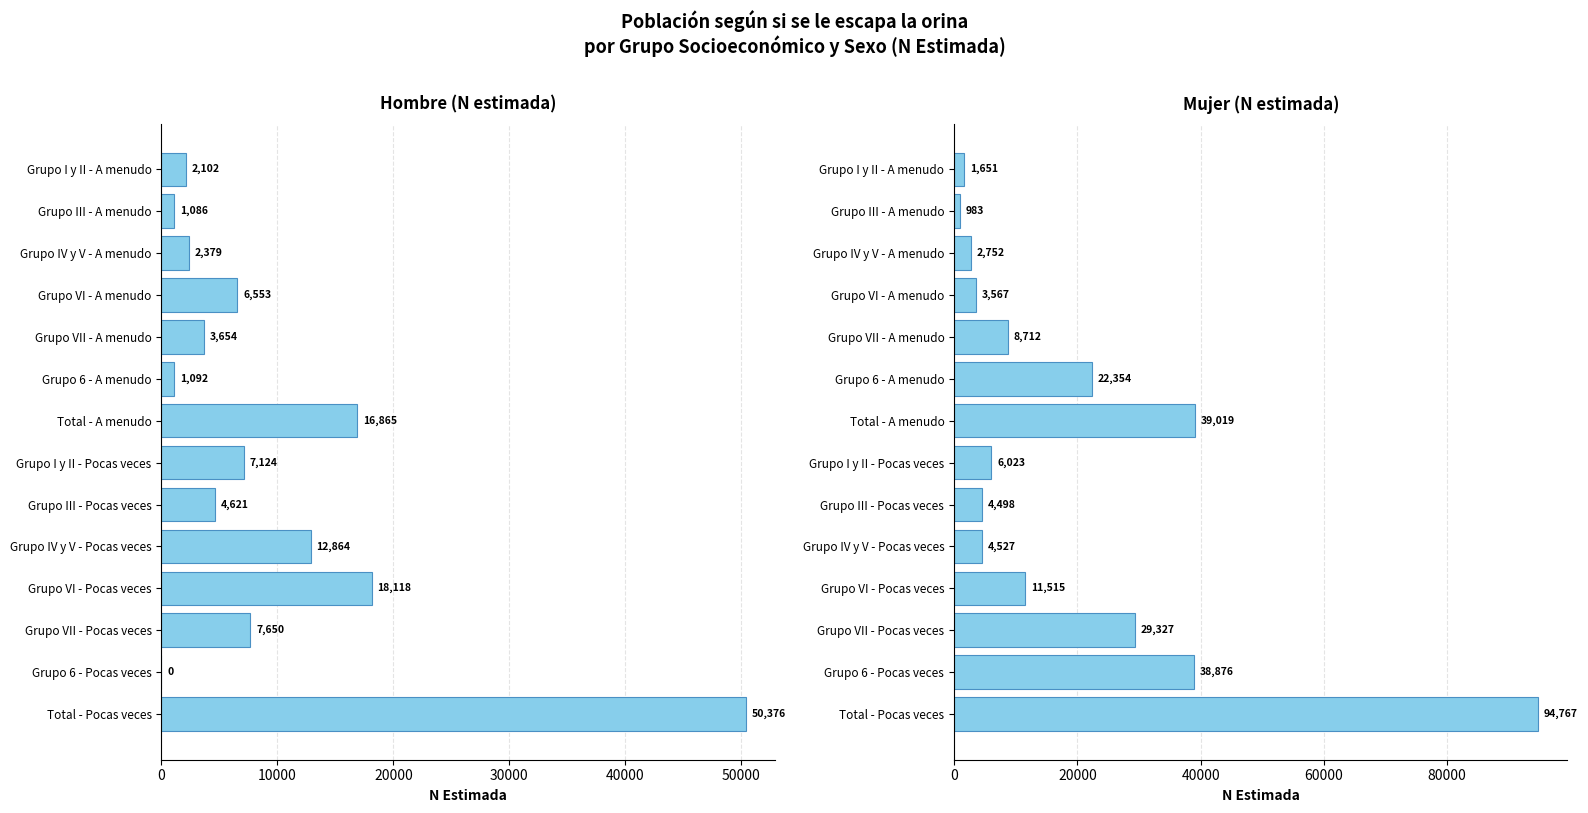

Rank the series by their average value, from lowest to highest.

Hombre N estimada, Mujer N estimada